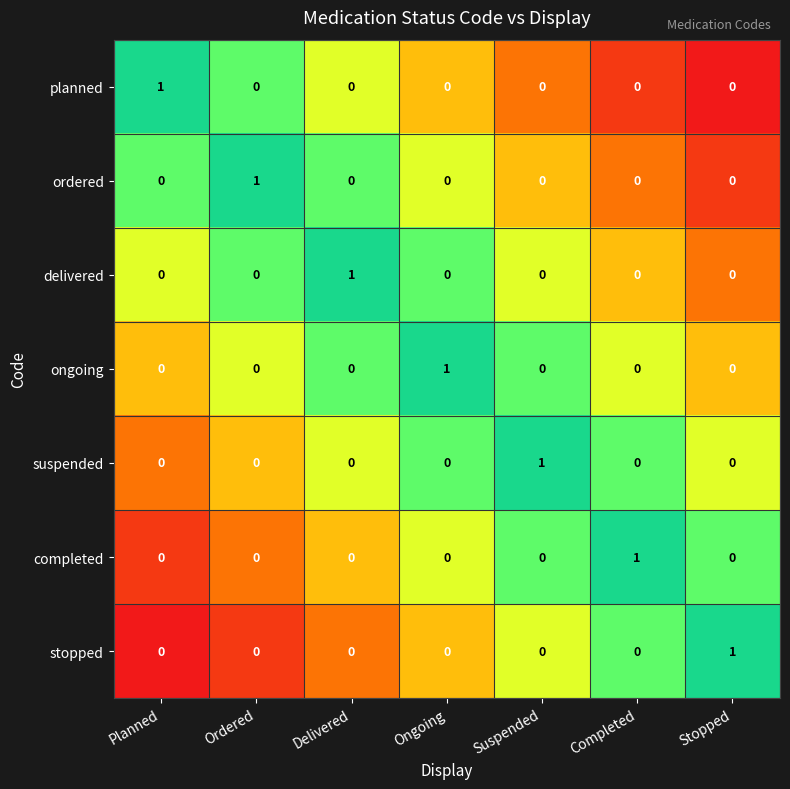

At which label does ordered reach its peak?

Ordered